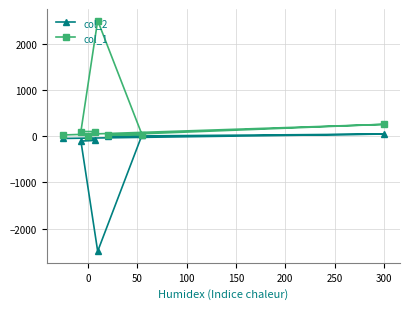

What is the difference between the second highest and minimum values in the col_1 series?

255